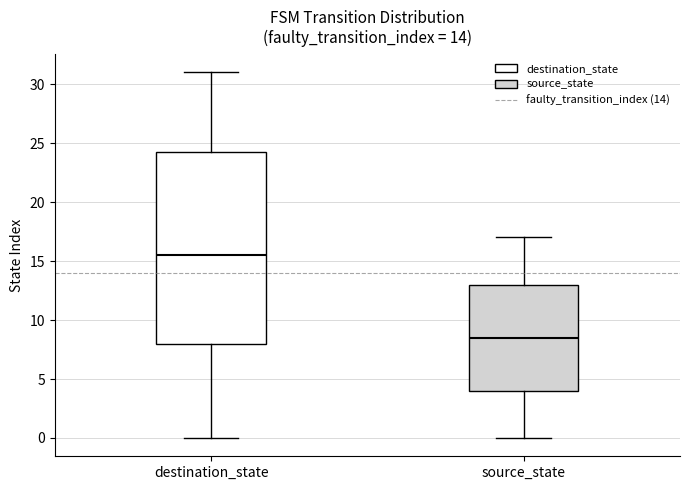

Which box has the highest median line?

destination_state